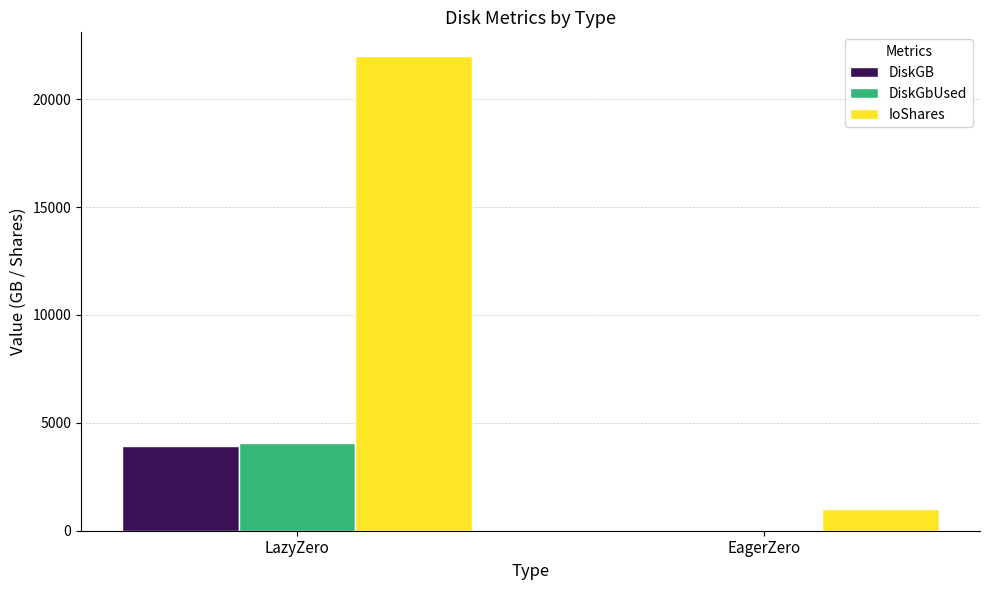

What is the spread (max minus min) of values at LazyZero?

18068.8